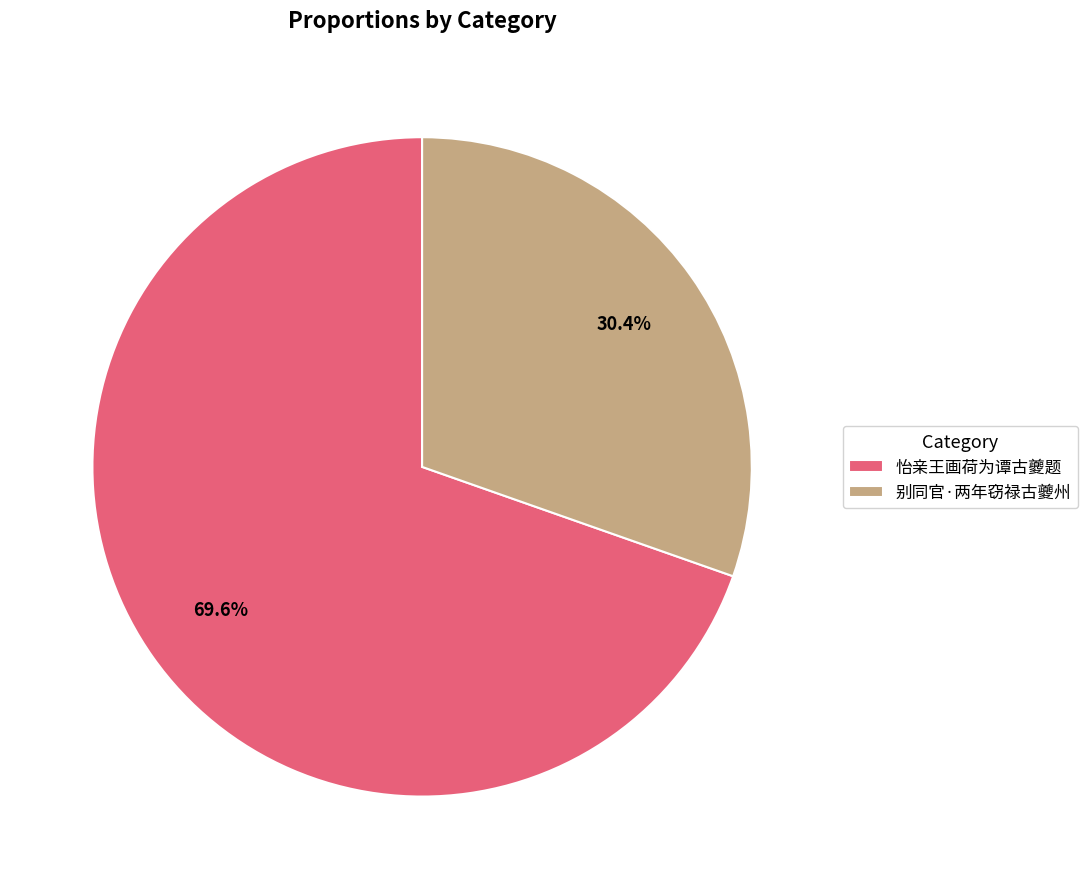

Rank the categories by value from lowest to highest.

别同官·两年窃禄古夔州, 怡亲王画荷为谭古夔题